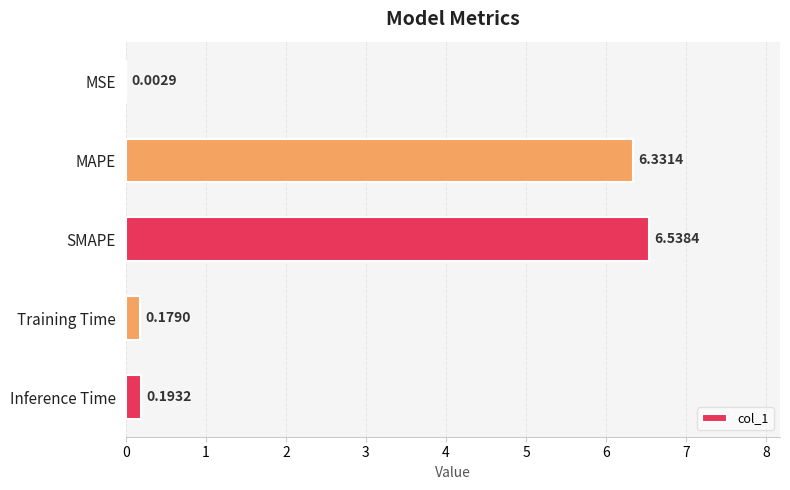

What is the change in value from SMAPE to Training Time?

-6.4